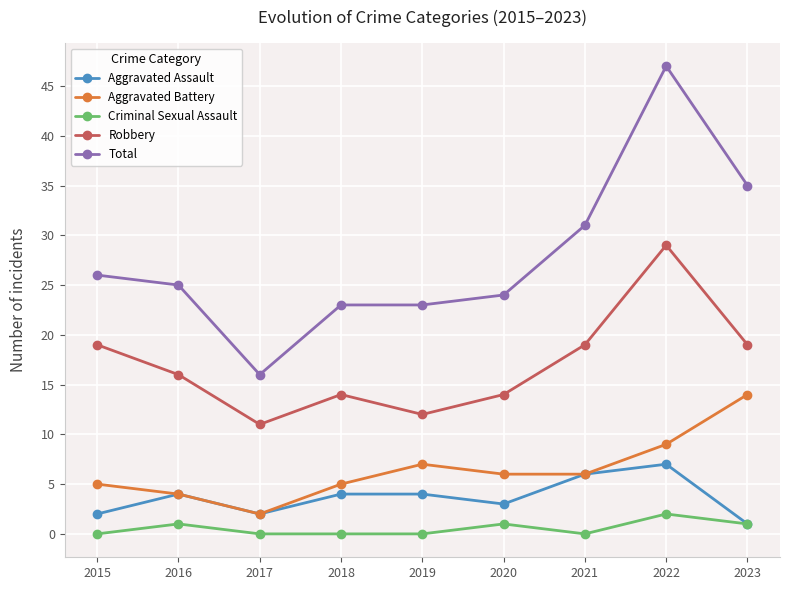

Which series has the widest spread of values?

Total